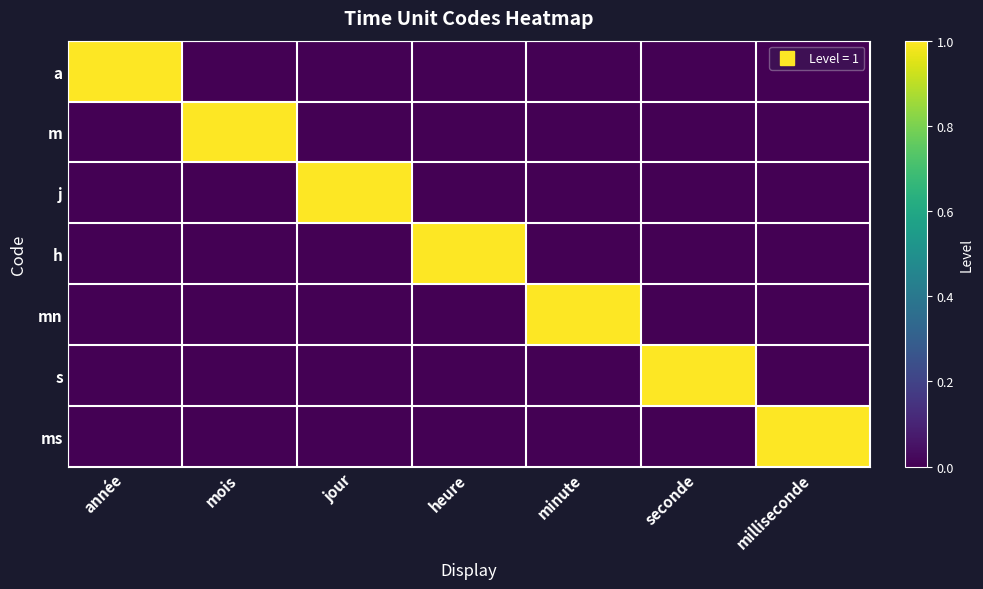

How many distinct data groups are displayed?

7